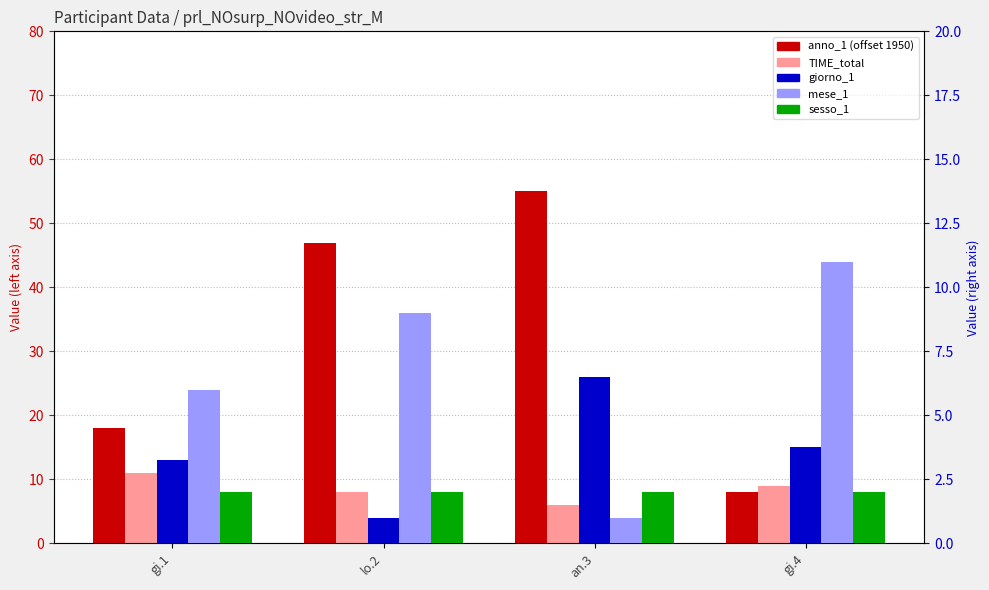

What is the highest value of the sesso_1 (right axis) series?

2